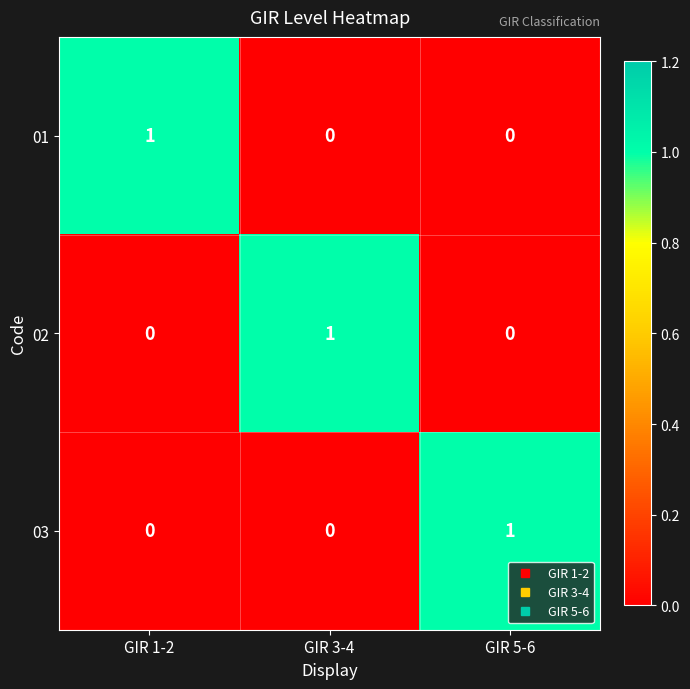

At which label does 02 reach its peak?

GIR 3-4